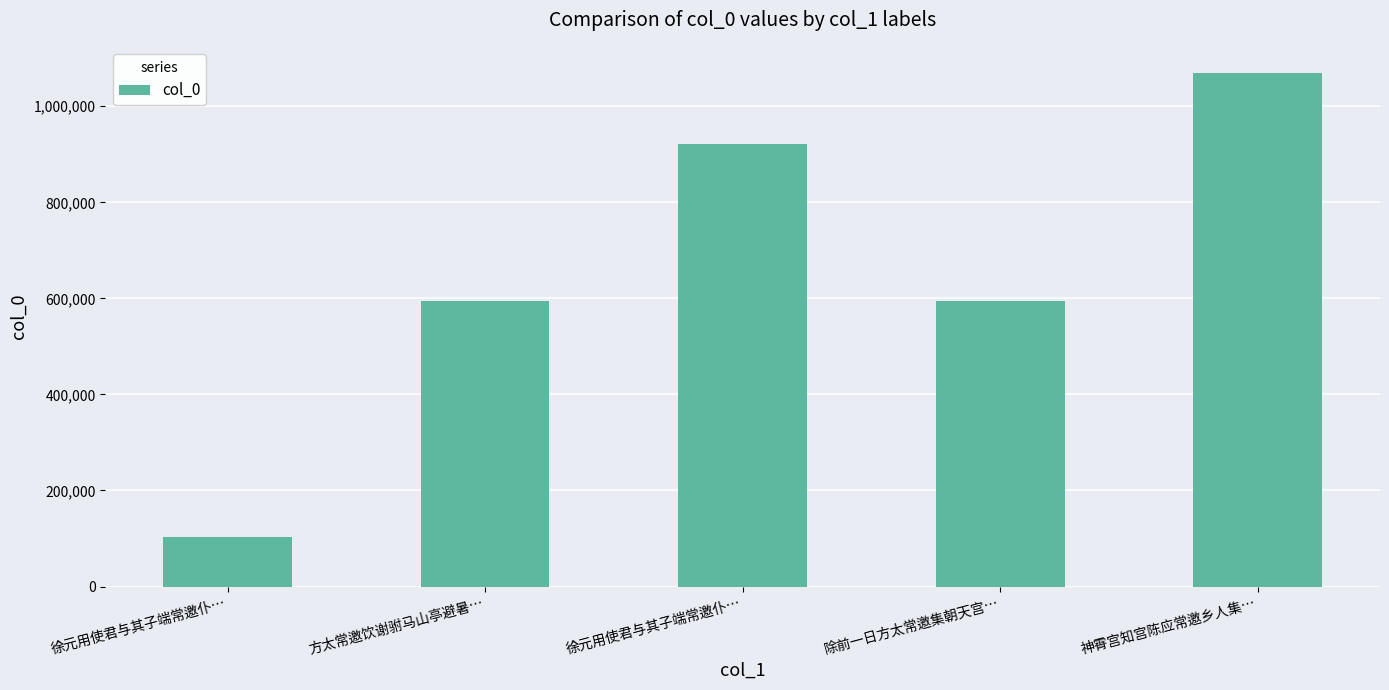

True or false: the data shows 102685 at 徐元用使君与其子端常邀仆….

True